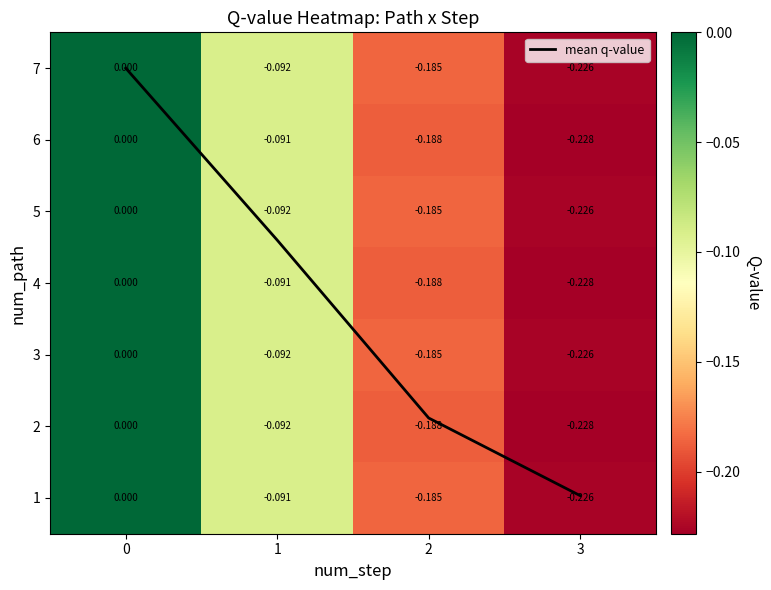

What is the sum of the 3 values at 1 and 3?

-0.3